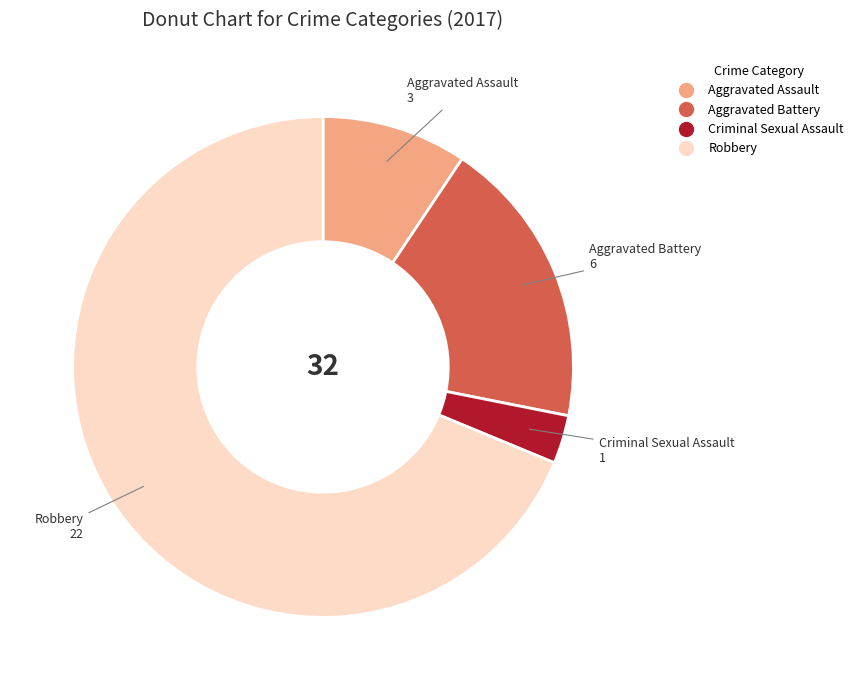

Between Aggravated Assault and Criminal Sexual Assault, which is larger?

Aggravated Assault